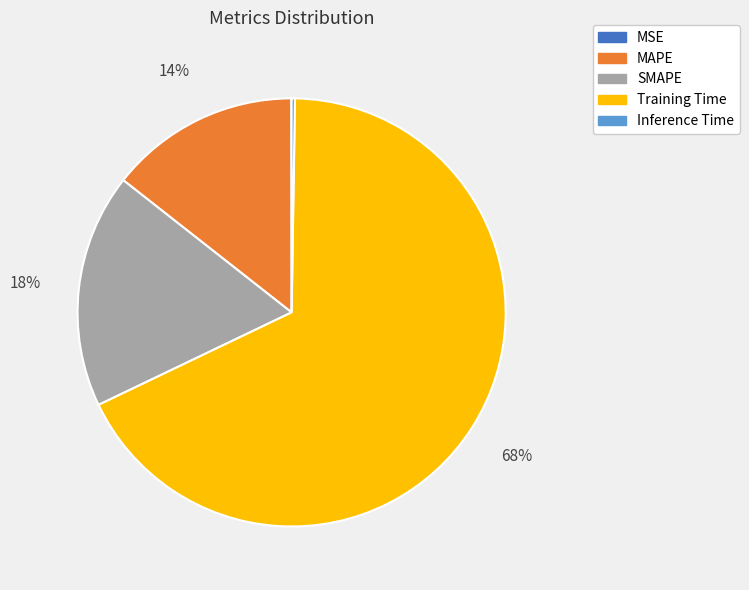

Is it true that Training Time is 68% of the pie?

True